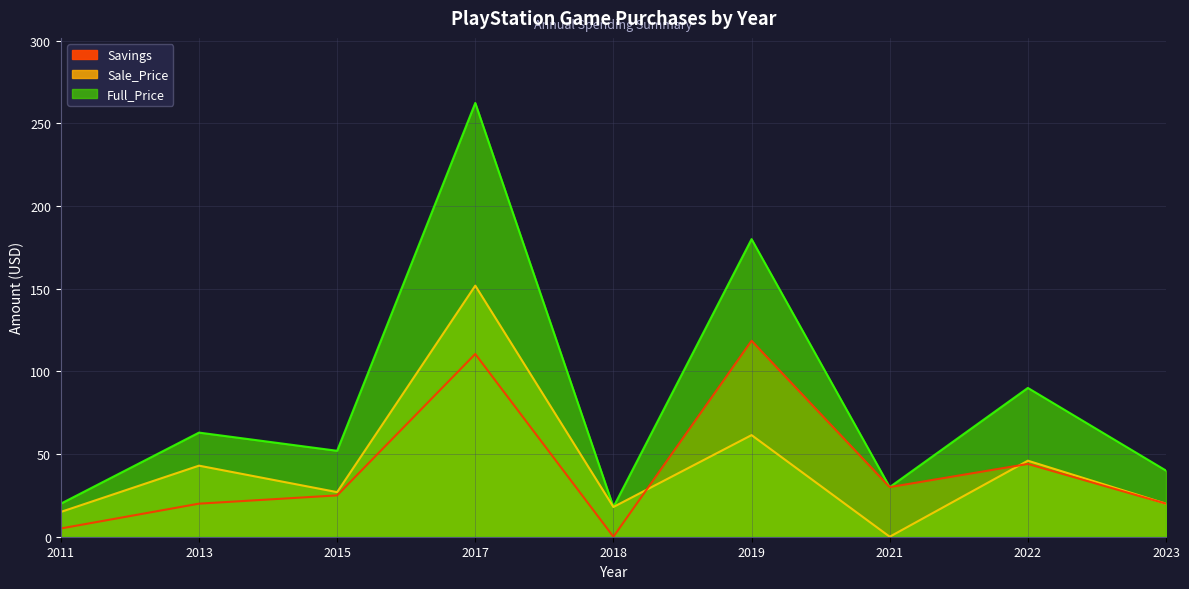

True or false: Sale_Price and Full_Price intersect in this chart.

False